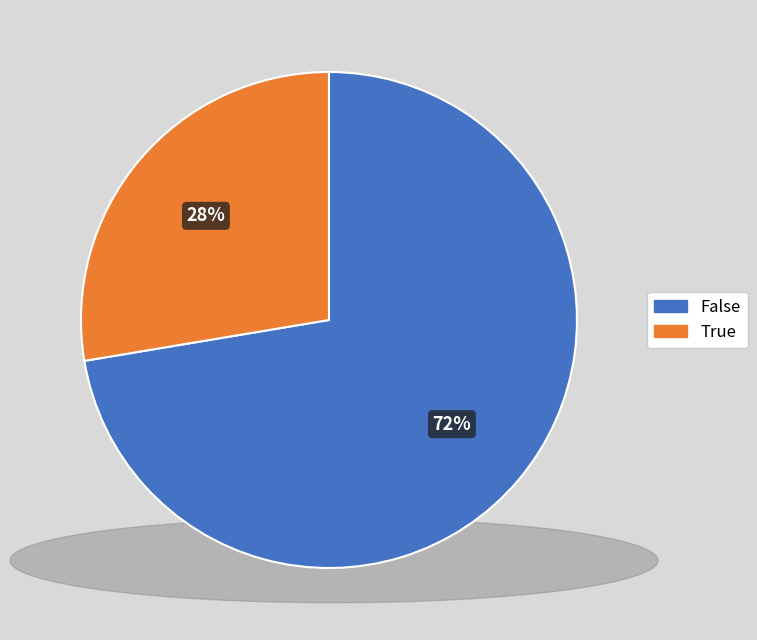

To the nearest percent, what is the average slice percentage?

50%